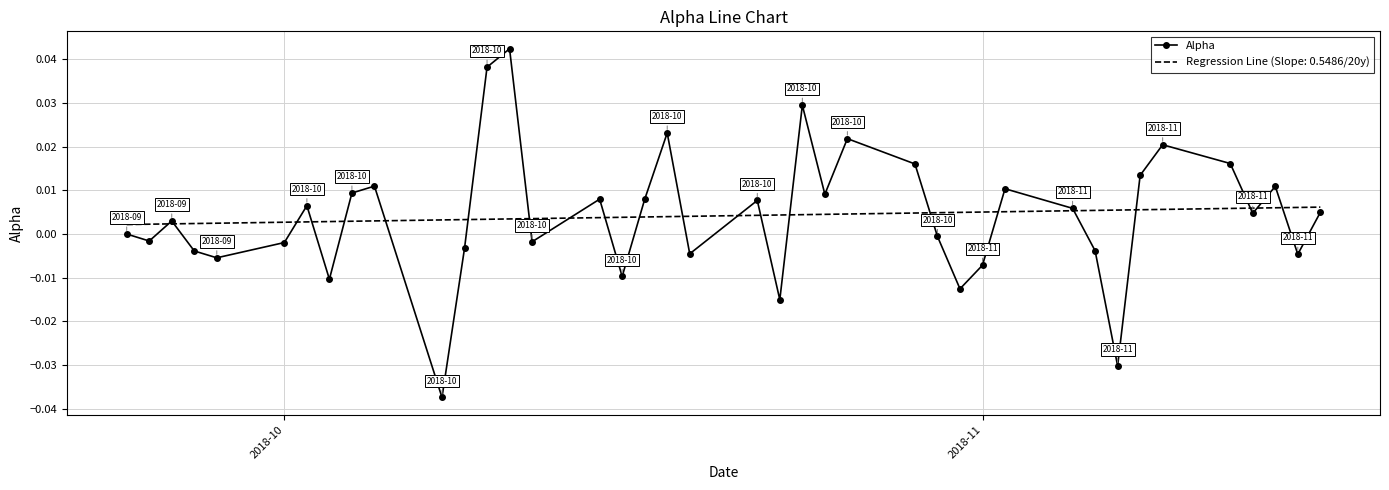

Which series has the largest range (max minus min)?

Alpha